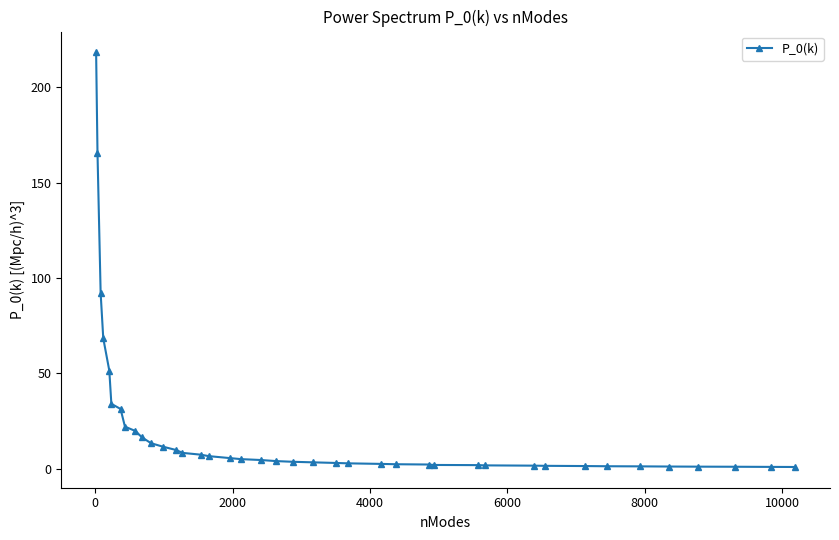

What is the value of the 1st point from the left?

218.4